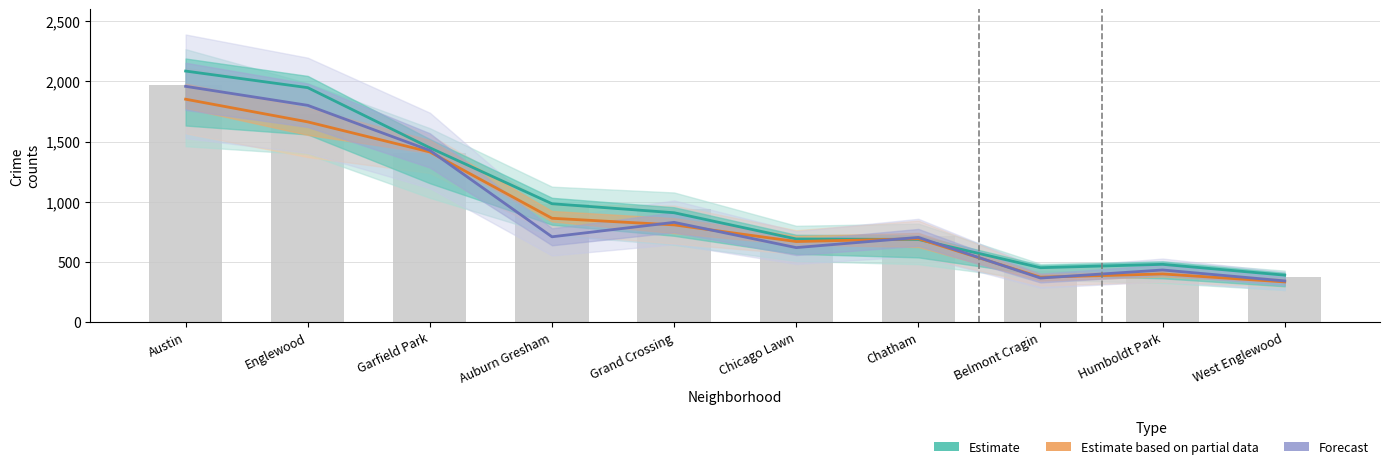

What is the maximum value shown in the chart?

2086.0